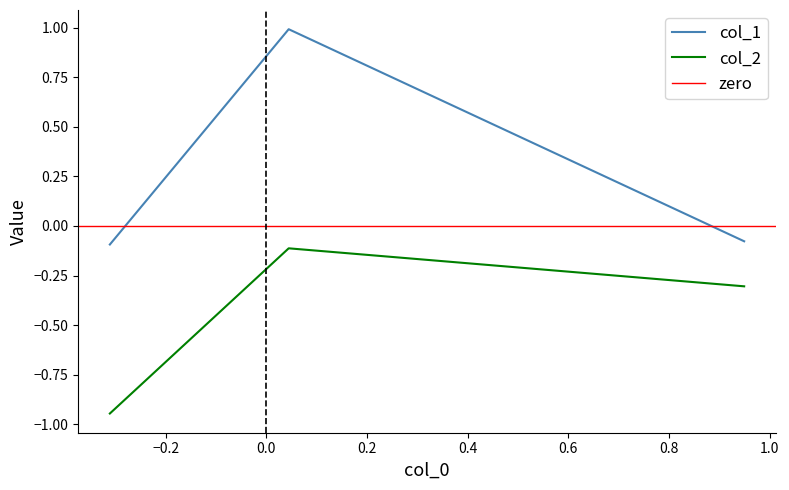

What are all the series names shown in the legend?

col_1, col_2